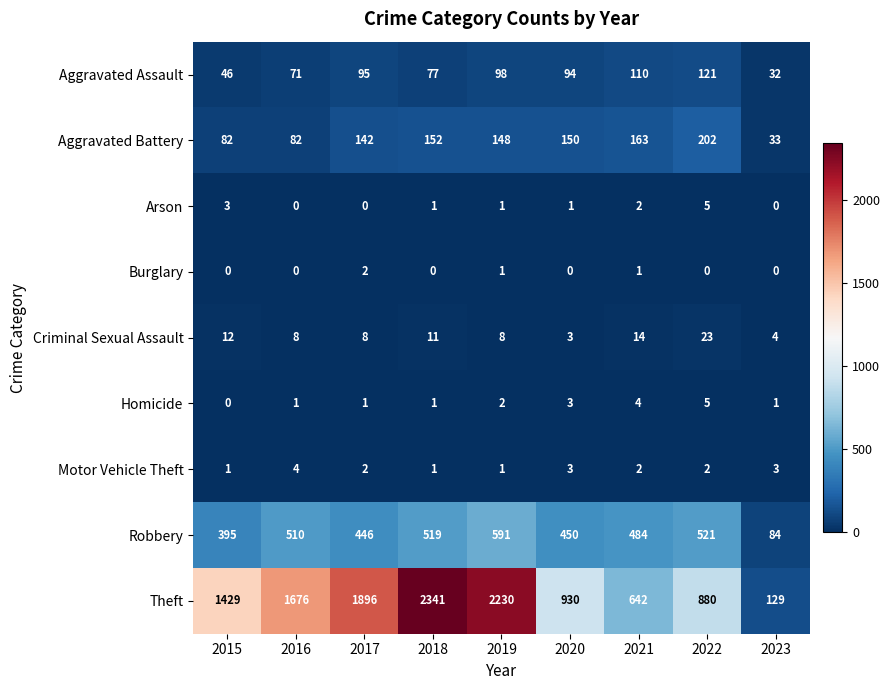

Which series changed the most between 2018 and 2022?

Theft